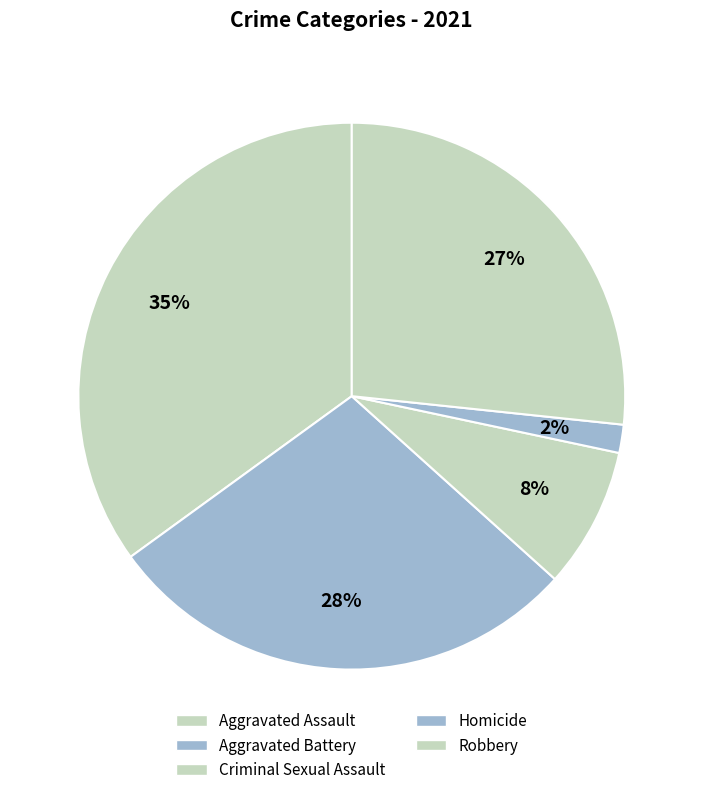

Is the sum of Aggravated Battery and Homicide greater than half?

No